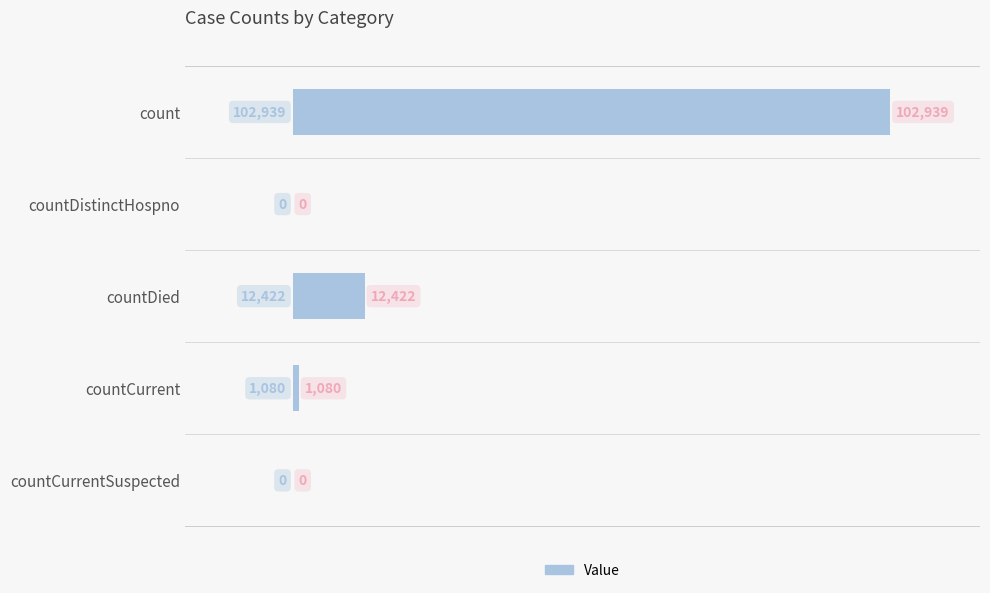

Reading top to bottom, list all the values displayed in this chart.

count=102939	countDistinctHospno=0	countDied=12422	countCurrent=1080	countCurrentSuspected=0